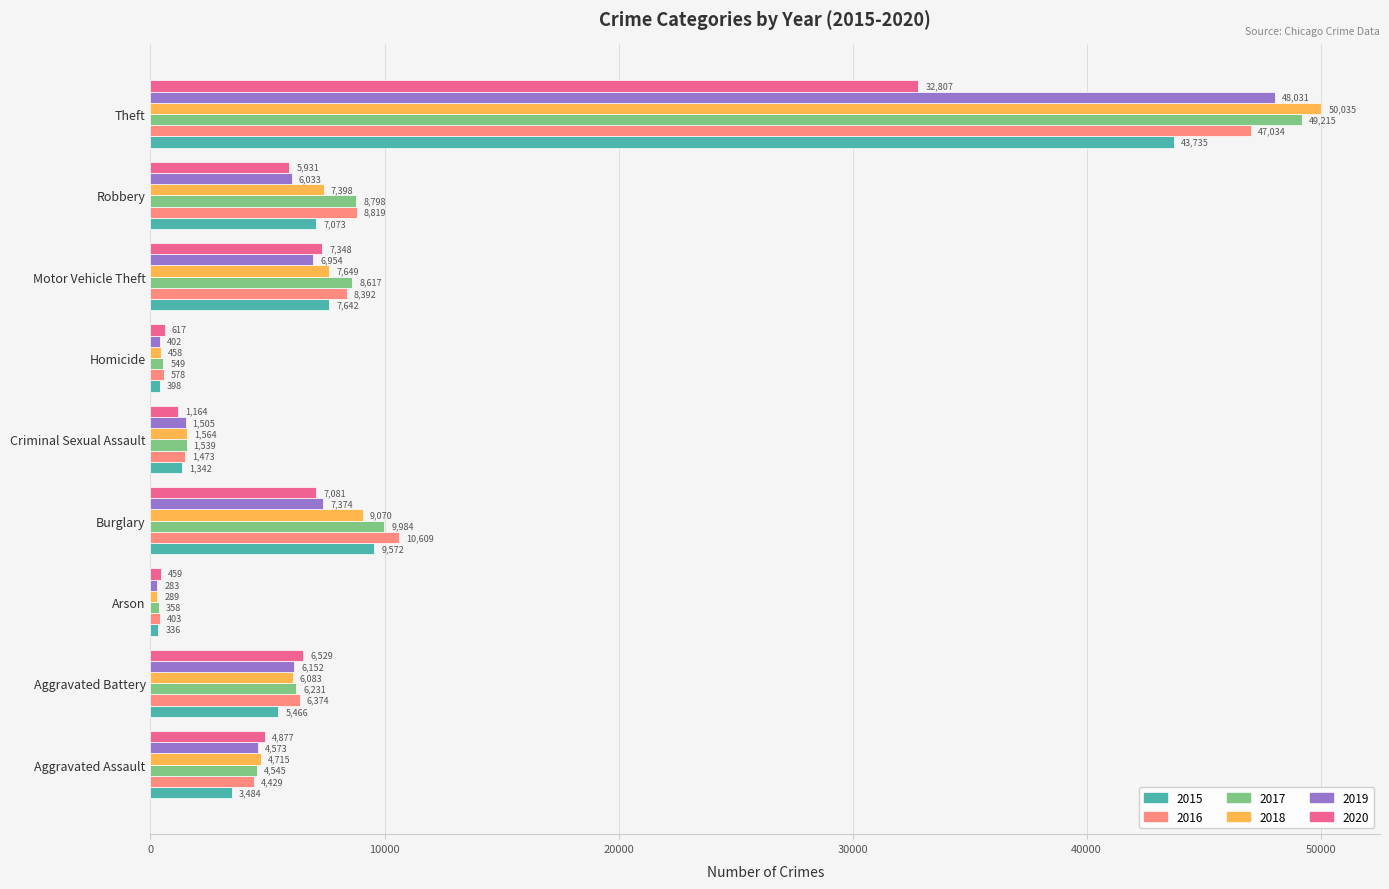

Which series has the largest total across all categories?

2017